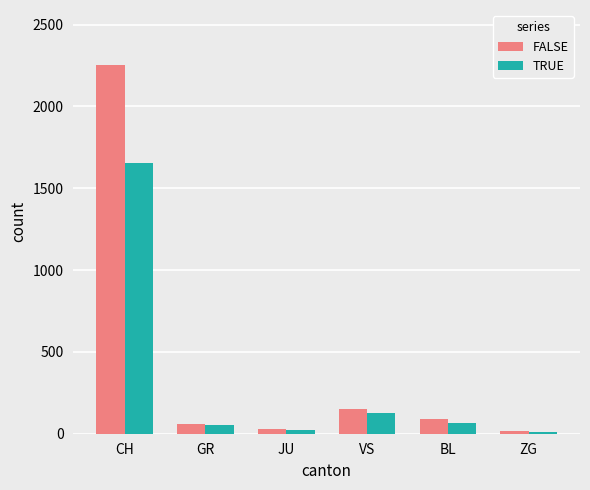

Is the value of TRUE at ZG greater than the value of FALSE at VS?

No